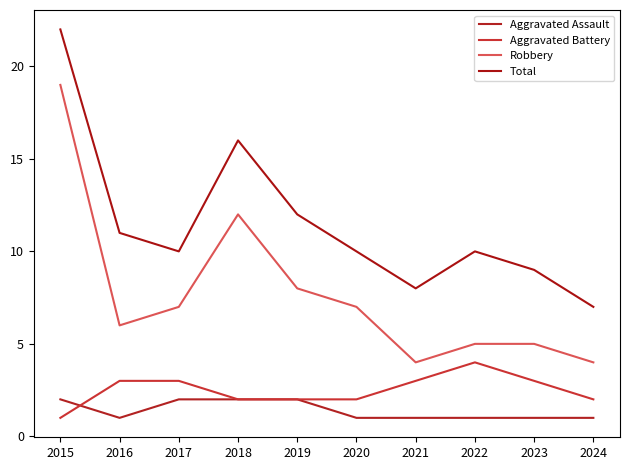

Which label corresponds to the smallest value in the chart?

2016